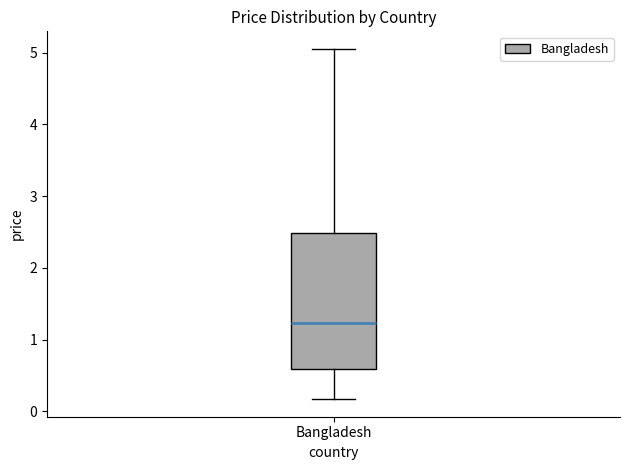

Transcribe this box plot: give where the median line is, the range the box spans, and where the two whiskers end, as read against the y-axis. The values are not printed on the chart, so give them approximately, as read against the axis.

median 1.2, box 0.6 to 2.5, whiskers 0.2 to 5.1